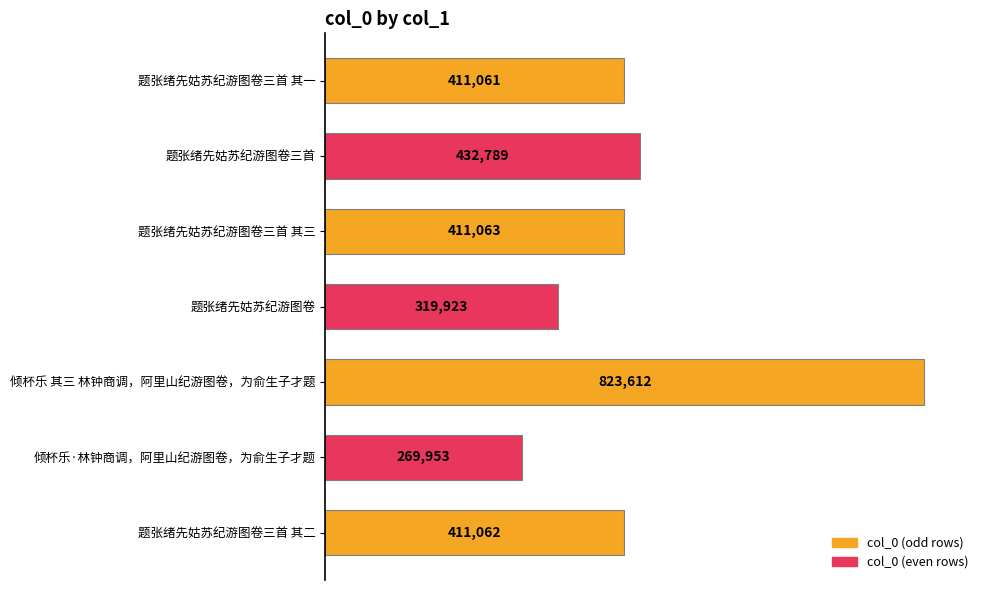

The value at 倾杯乐 其三 林钟商调，阿里山纪游图卷，为俞生子才题 is 1423713. True or false?

False